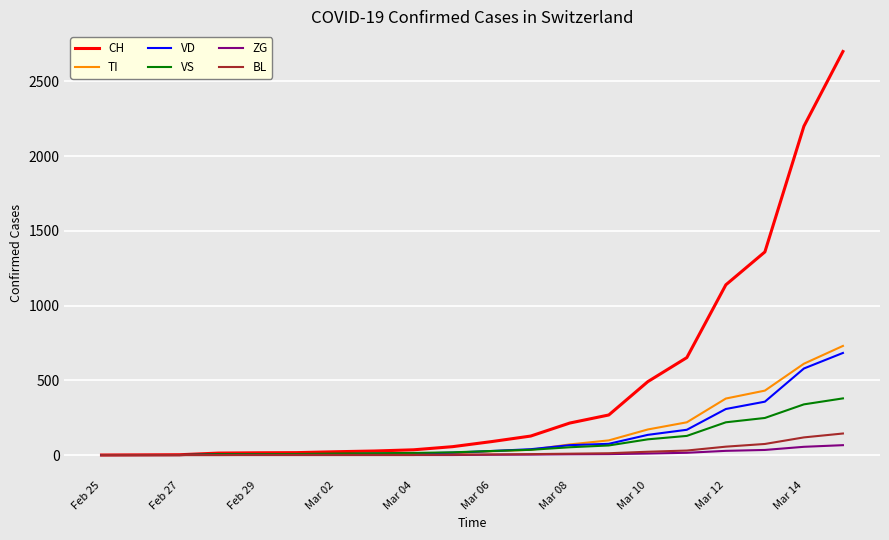

Which series has the largest range (max minus min)?

CH